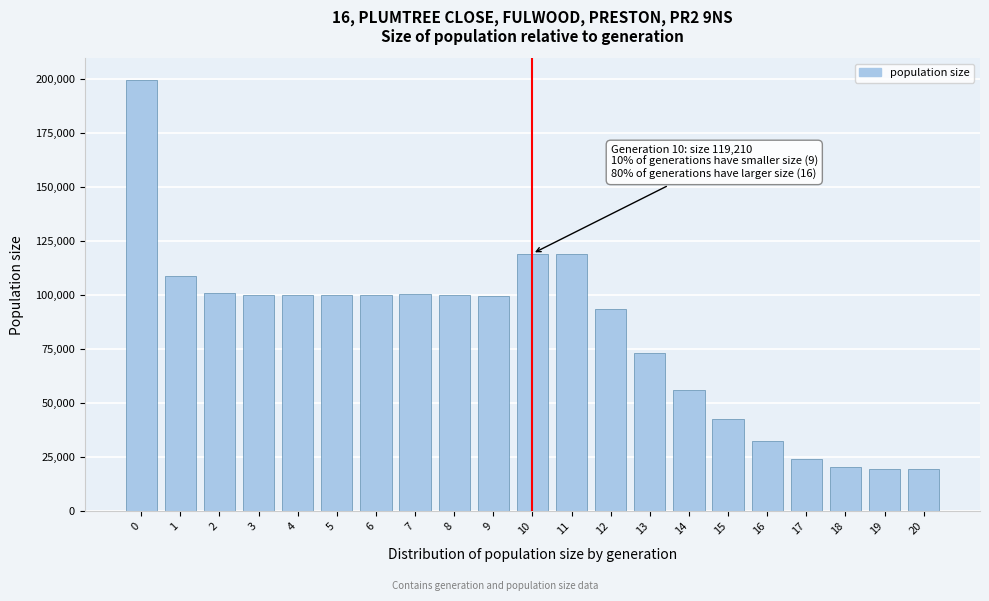

What is the value of the 1st bar from the left?

199551